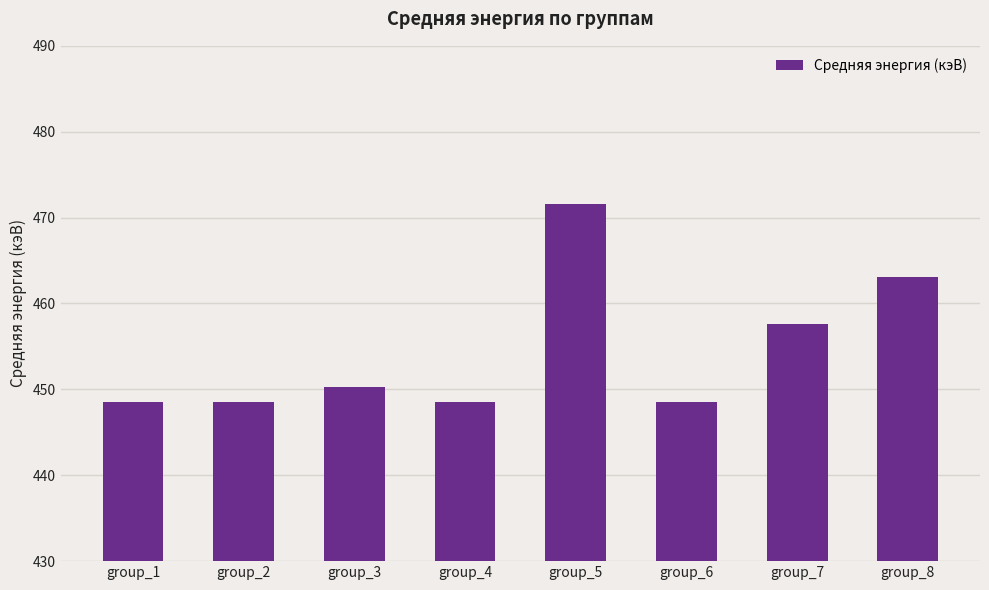

Which category has the highest value across all series?

group_5